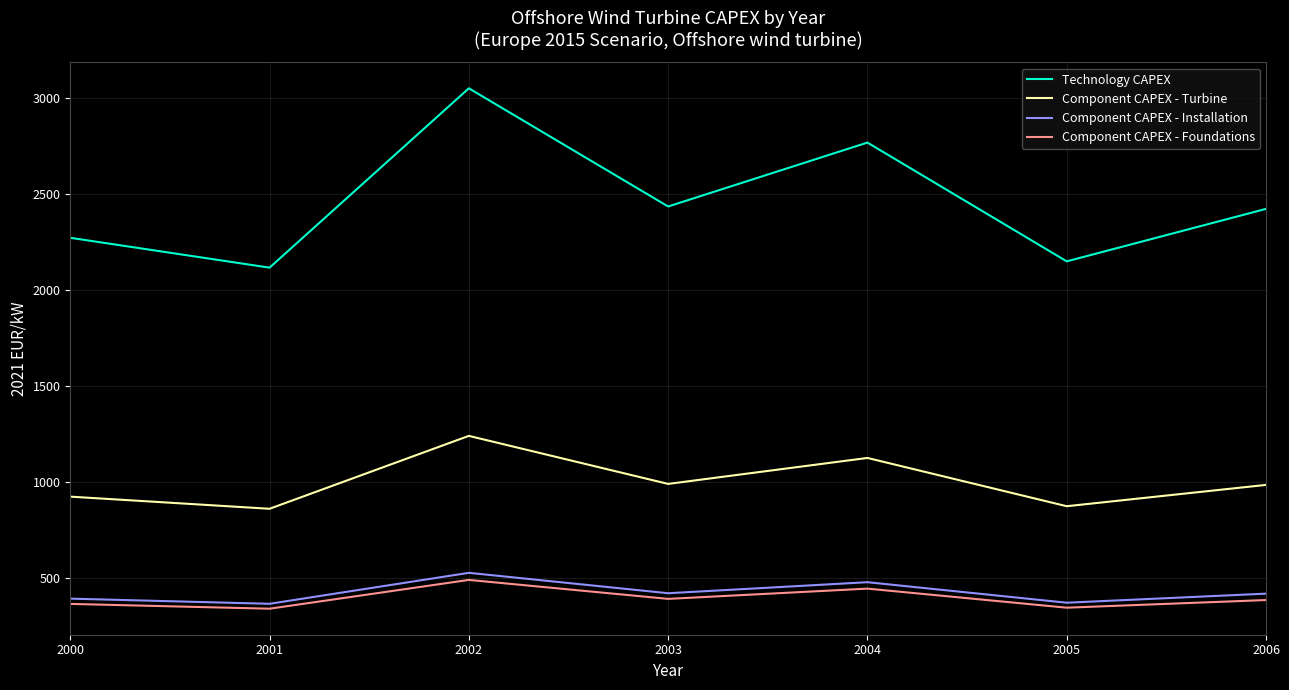

True or false: Technology CAPEX has a value of 2127.7 at 2002.

False